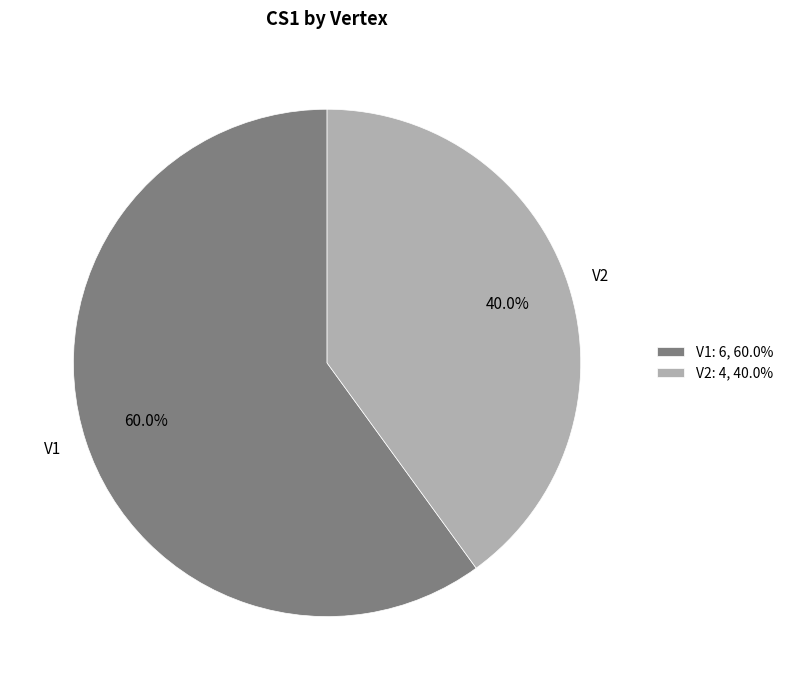

True or false: V2 accounts for 51% of the total.

False